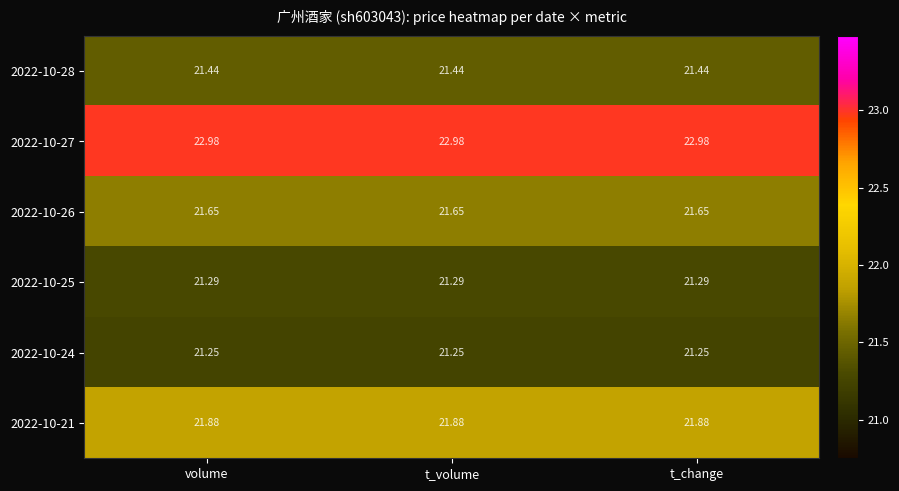

What is the greatest value displayed?

23.0